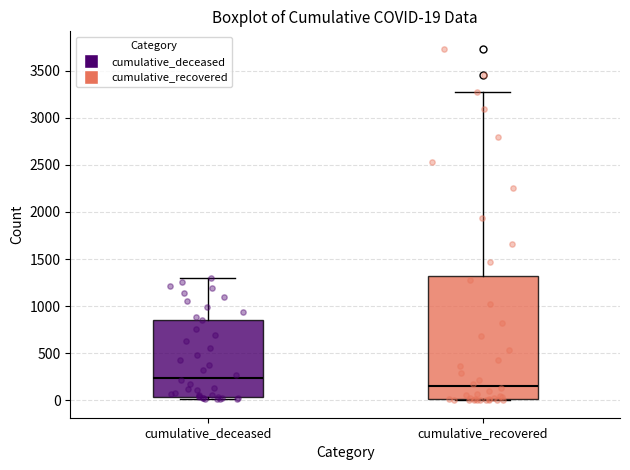

Which box has the highest median line?

cumulative_deceased